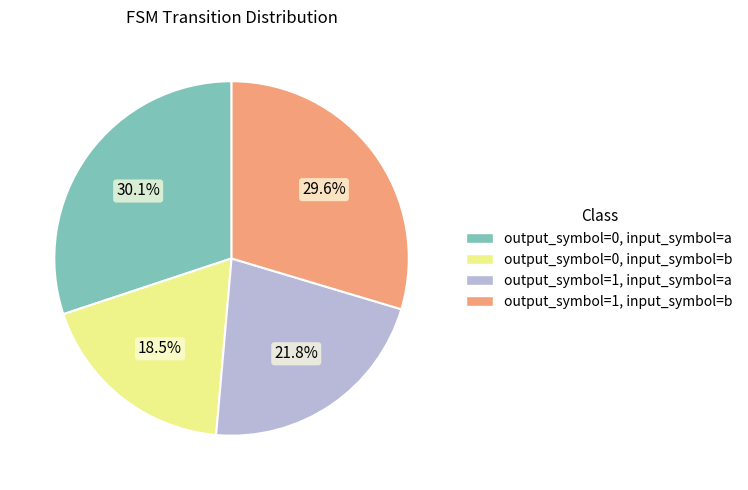

Is there a majority slice in this chart?

No